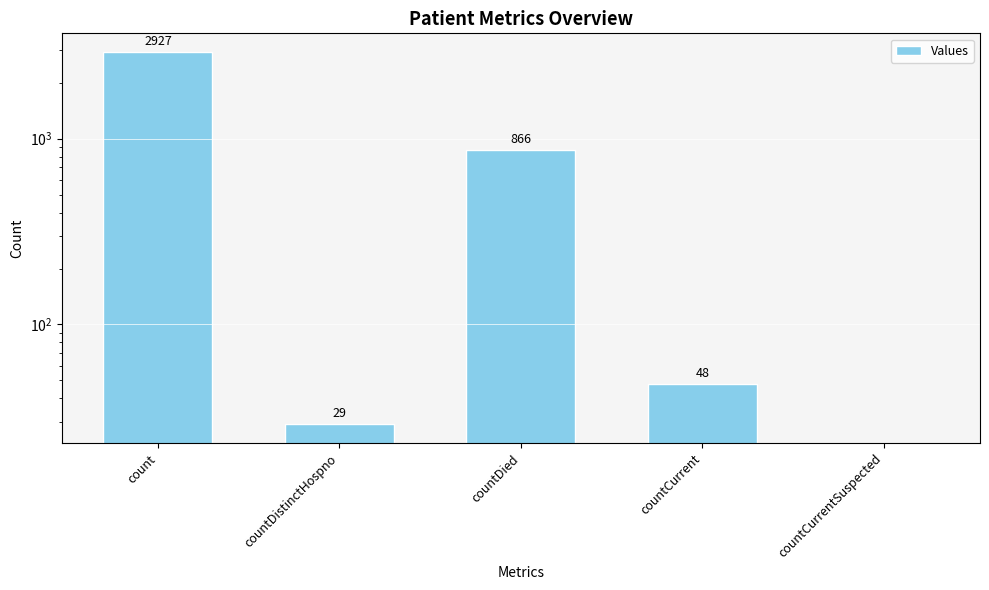

What is the average value?

774